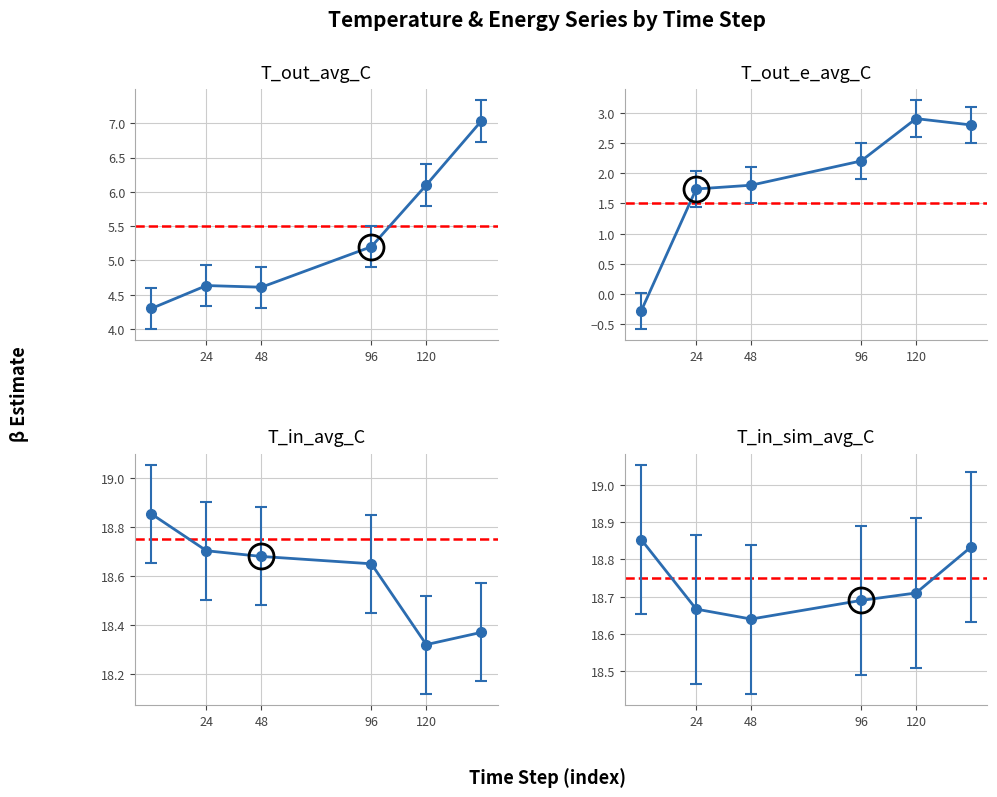

What is the maximum value for T_out_e_avg_C?

3.2